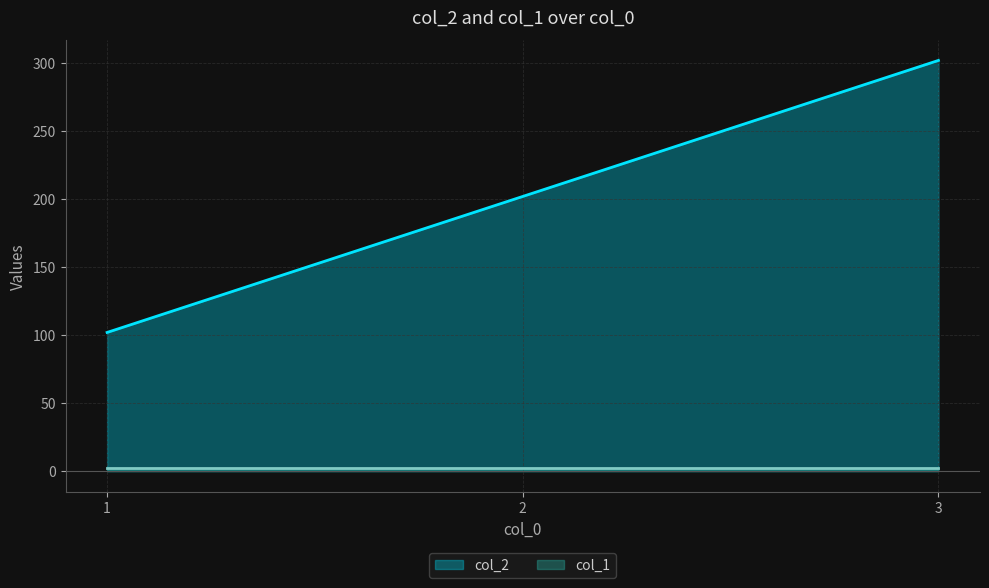

What is the greatest value displayed?

302